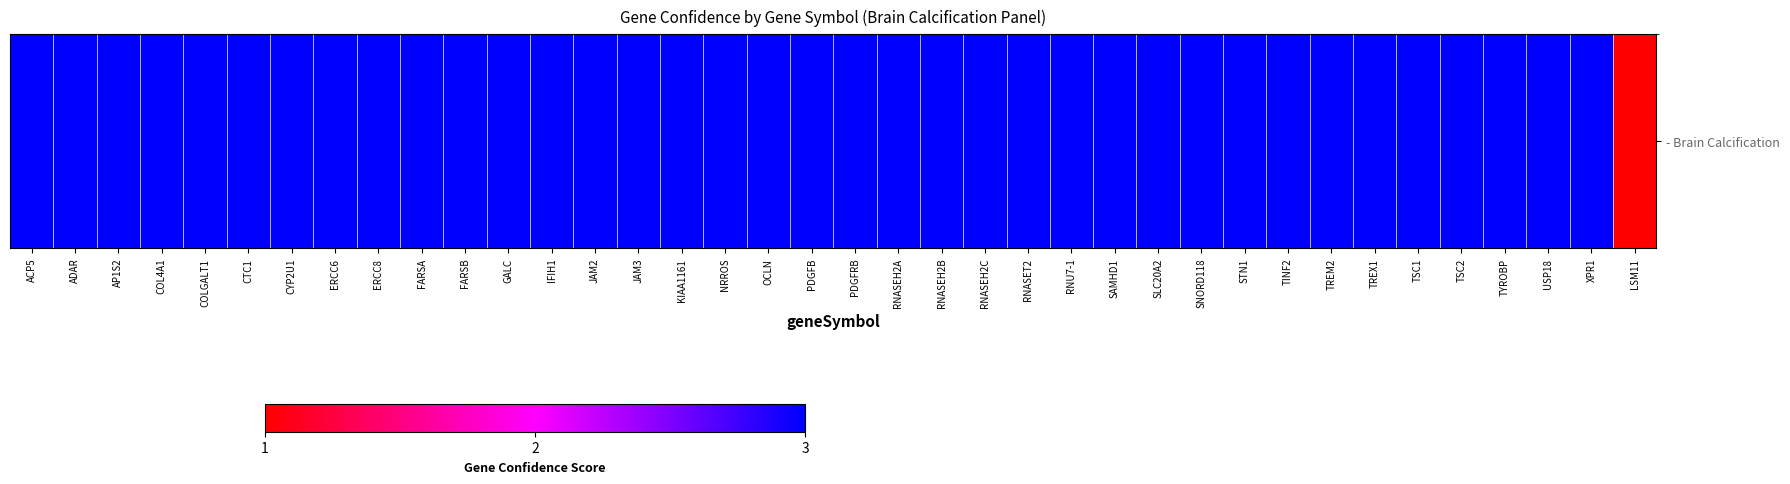

Reading left to right, what are all the values shown in this chart?

ACP5=3	ADAR=3	AP1S2=3	COL4A1=3	COLGALT1=3	CTC1=3	CYP2U1=3	ERCC6=3	ERCC8=3	FARSA=3	FARSB=3	GALC=3	IFIH1=3	JAM2=3	JAM3=3	KIAA1161=3	NRROS=3	OCLN=3	PDGFB=3	PDGFRB=3	RNASEH2A=3	RNASEH2B=3	RNASEH2C=3	RNASET2=3	RNU7-1=3	SAMHD1=3	SLC20A2=3	SNORD118=3	STN1=3	TINF2=3	TREM2=3	TREX1=3	TSC1=3	TSC2=3	TYROBP=3	USP18=3	XPR1=3	LSM11=1